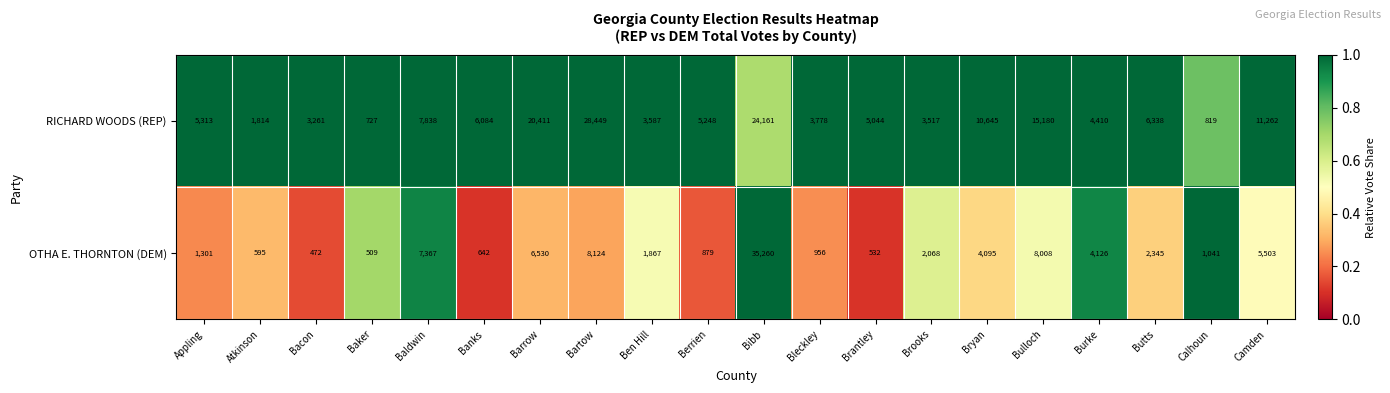

What is the minimum value shown in the chart?

472